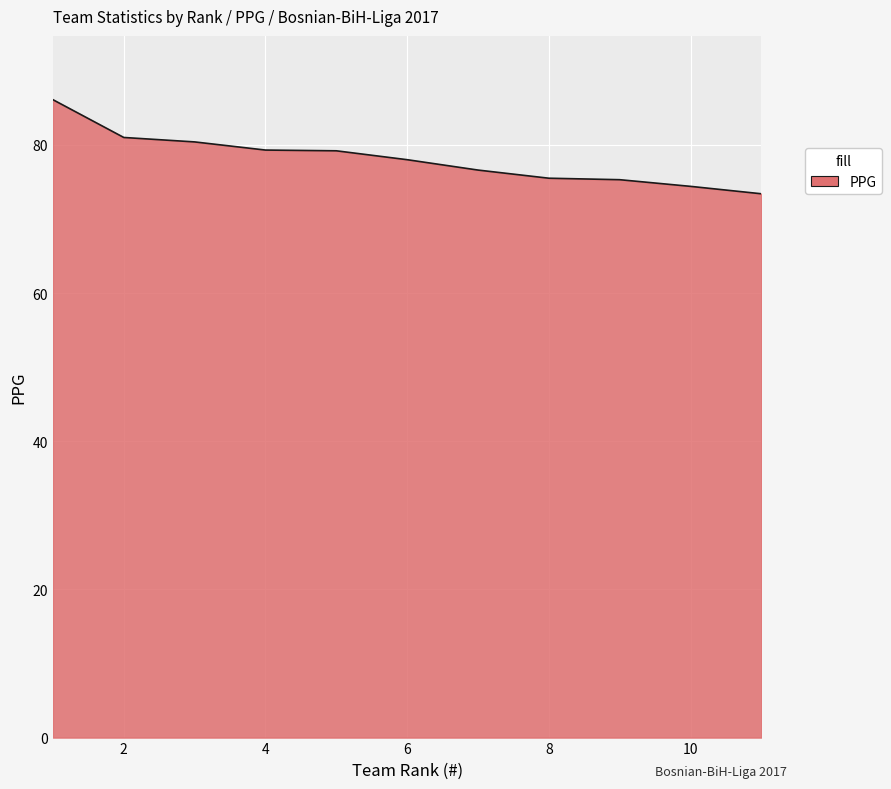

What is the greatest value displayed?

86.1